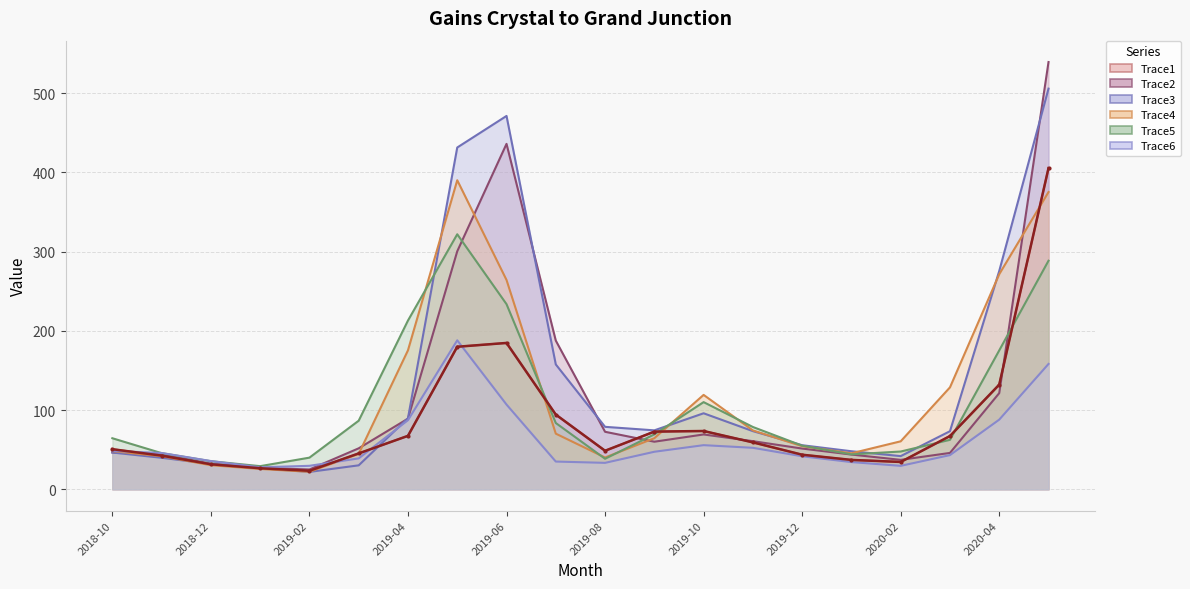

Between 2019-02 and 2019-06, which series saw the biggest shift?

Trace3